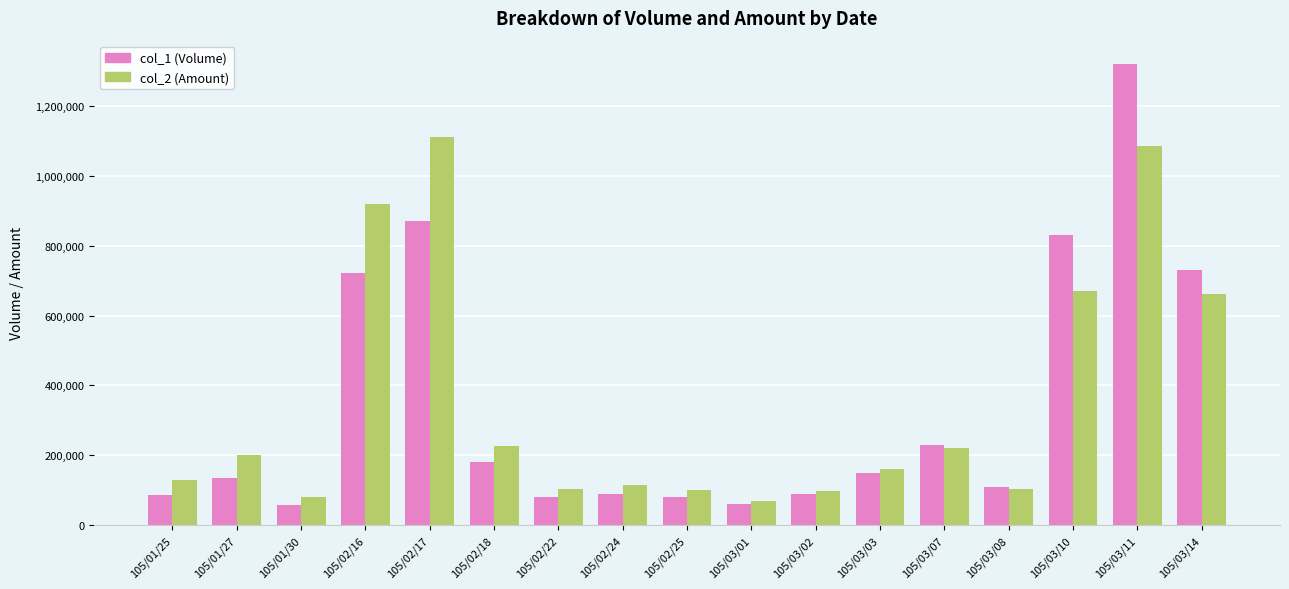

What is the maximum value shown in the chart?

1321000